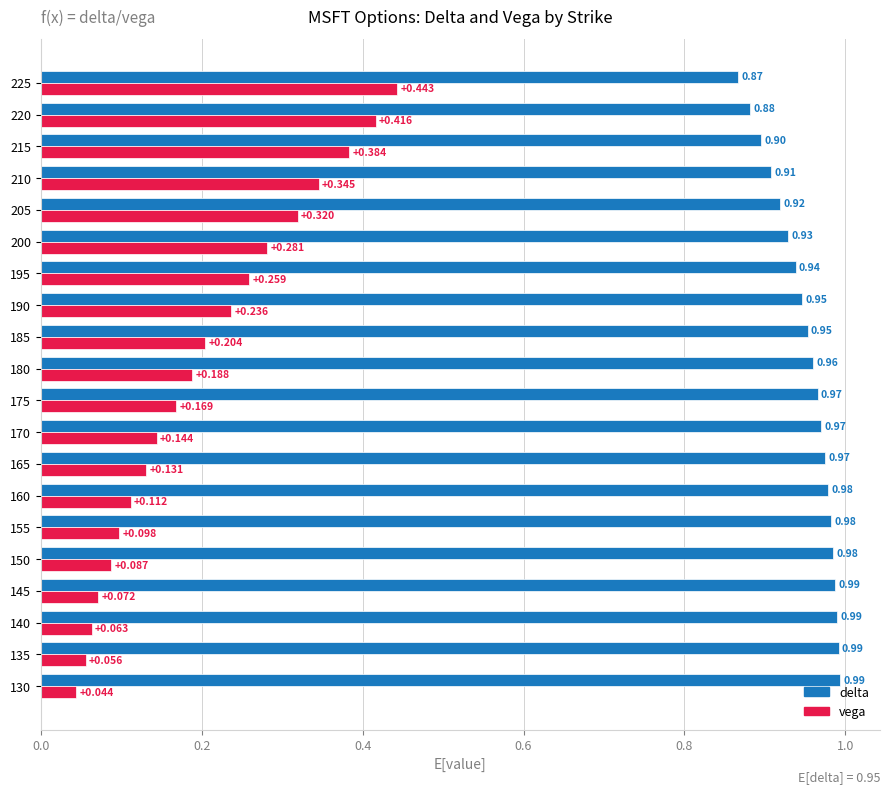

Rank the series by their maximum value, from lowest to highest.

vega, delta